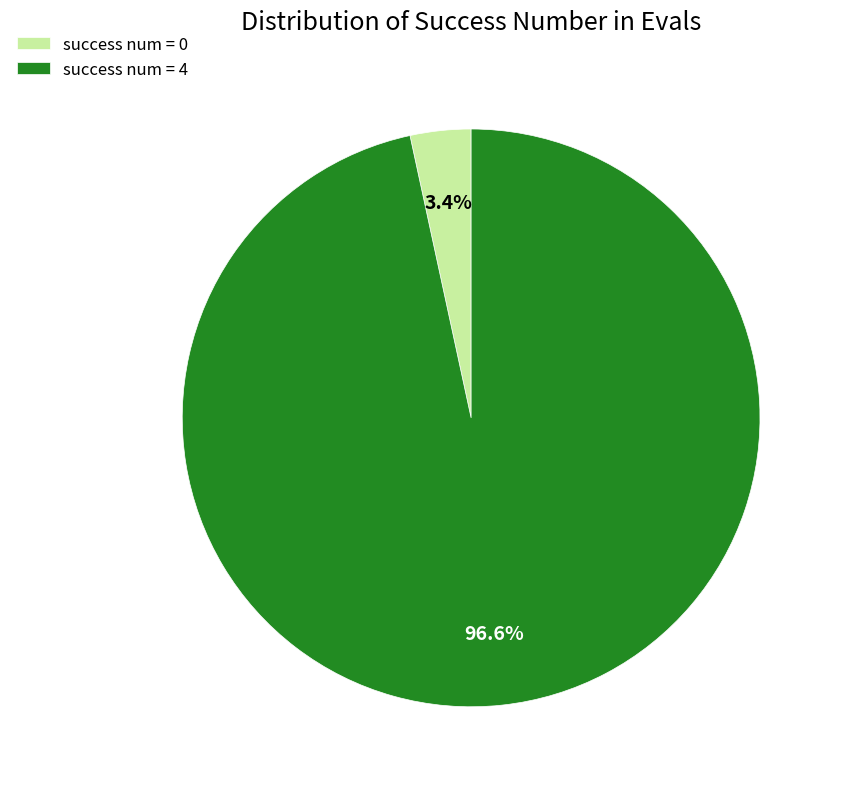

Count the number of slices in the pie.

2